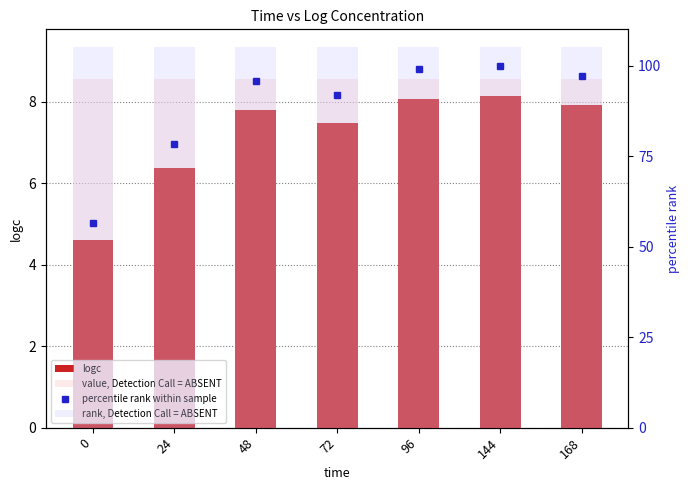

What is the value of the rank, Detection Call = ABSENT bar at the 3rd from the left?

105.0